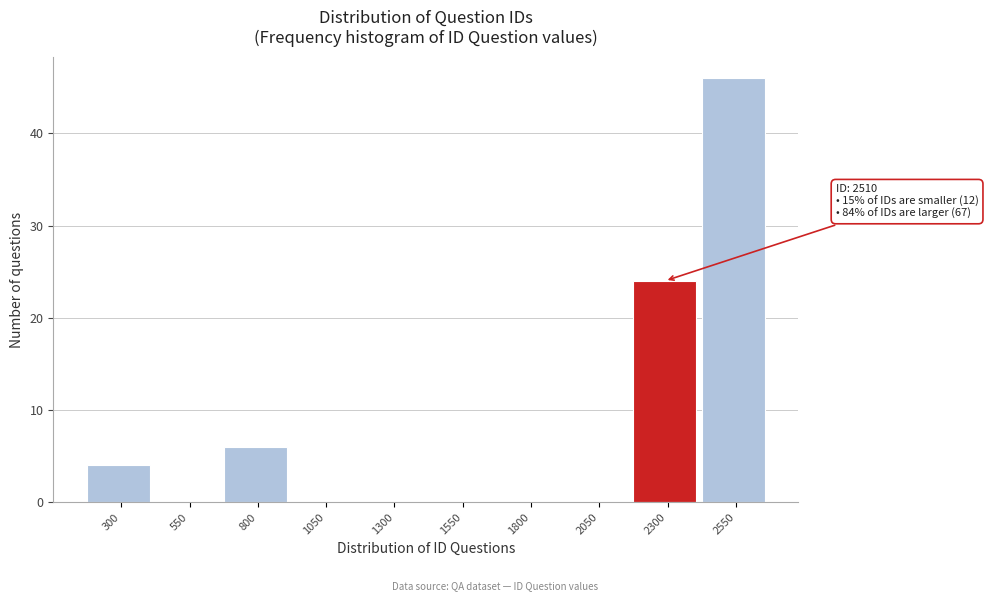

Reading left to right, what are all the values shown in this chart?

300=4	550=0	800=6	1050=0	1300=0	1550=0	1800=0	2050=0	2300=24	2550=46